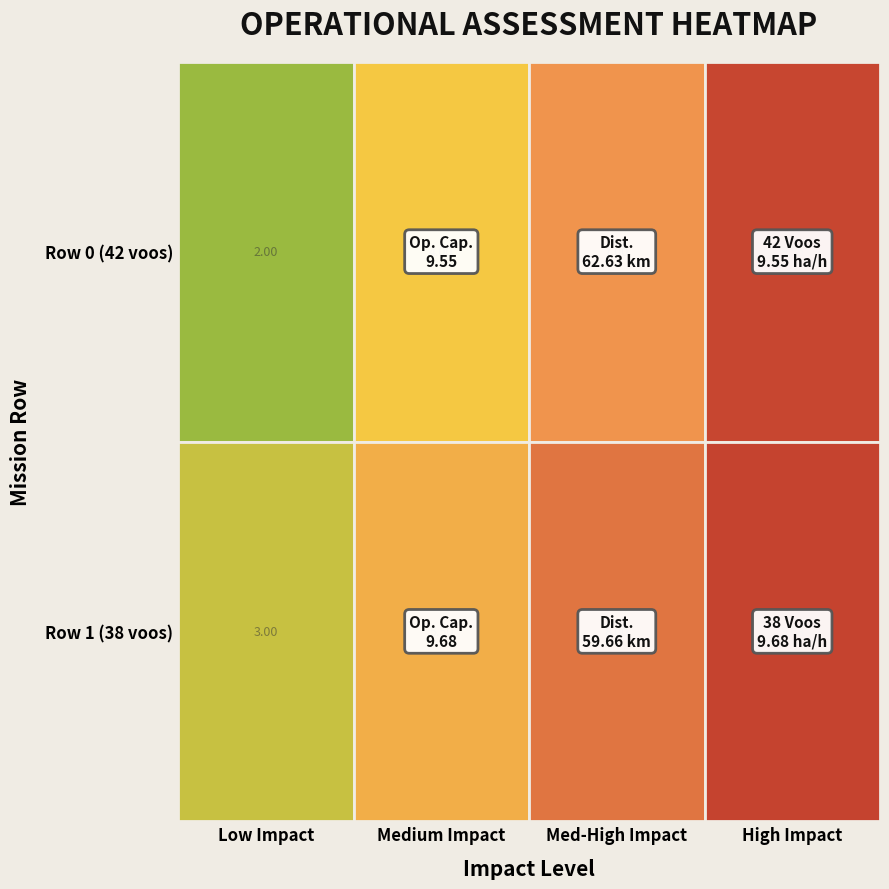

What is the greatest value displayed?

9.7